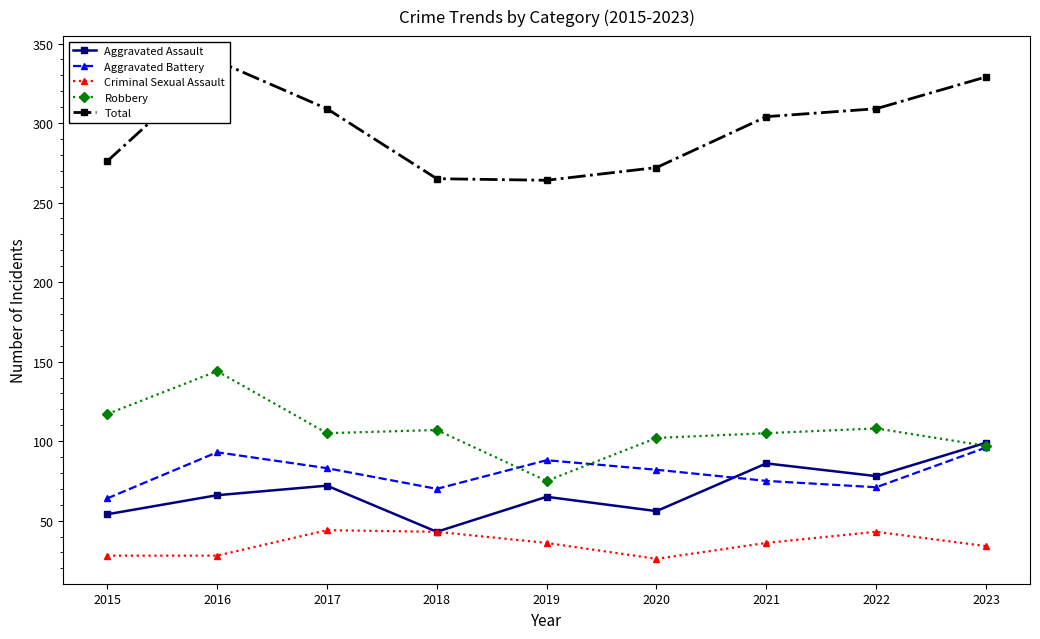

Reading left to right, transcribe all the data shown in this chart.

Aggravated Assault: 2015=54	2016=66	2017=72	2018=43	2019=65	2020=56	2021=86	2022=78	2023=99
Aggravated Battery: 2015=64	2016=93	2017=83	2018=70	2019=88	2020=82	2021=75	2022=71	2023=96
Criminal Sexual Assault: 2015=28	2016=28	2017=44	2018=43	2019=36	2020=26	2021=36	2022=43	2023=34
Robbery: 2015=117	2016=144	2017=105	2018=107	2019=75	2020=102	2021=105	2022=108	2023=97
Total: 2015=276	2016=339	2017=309	2018=265	2019=264	2020=272	2021=304	2022=309	2023=329